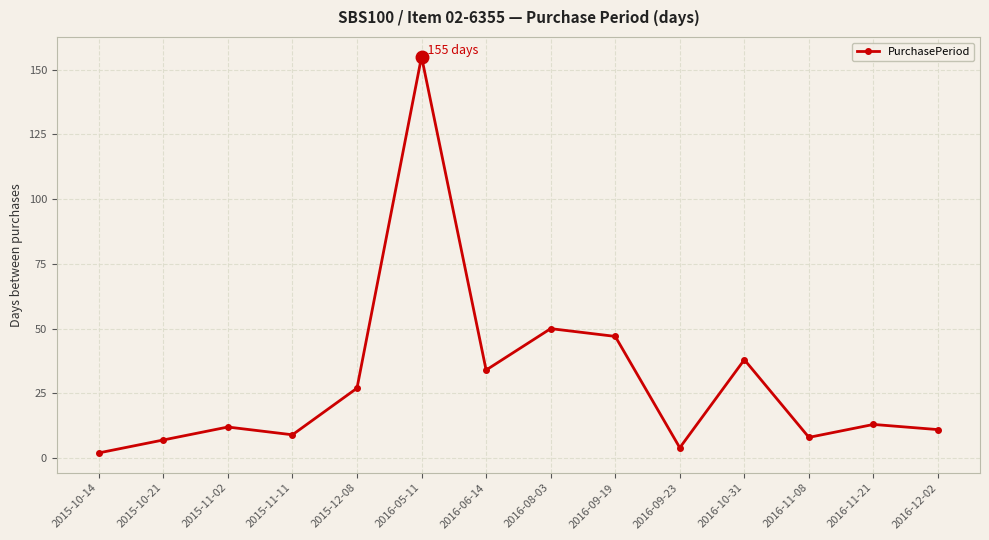

What is the maximum value shown in the chart?

155